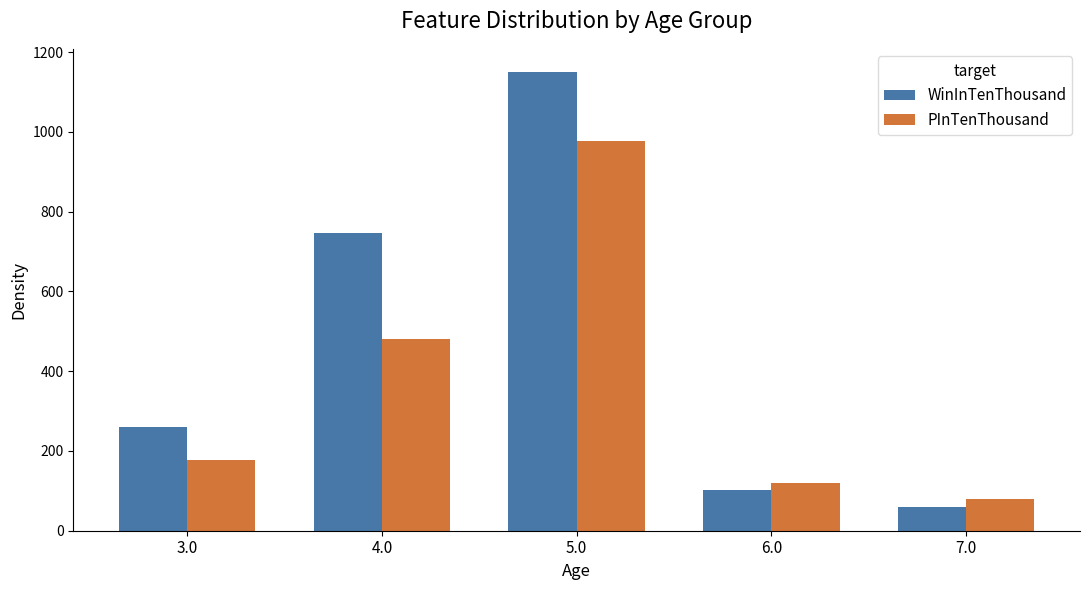

How many categories are shown in the chart?

5